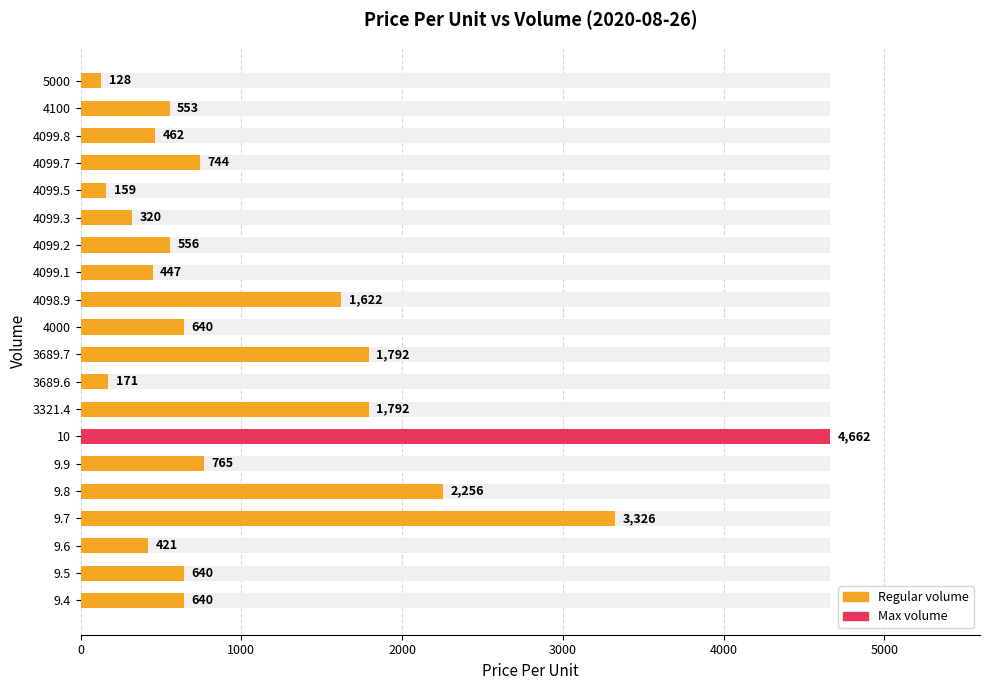

What position from the left is 4000?

11